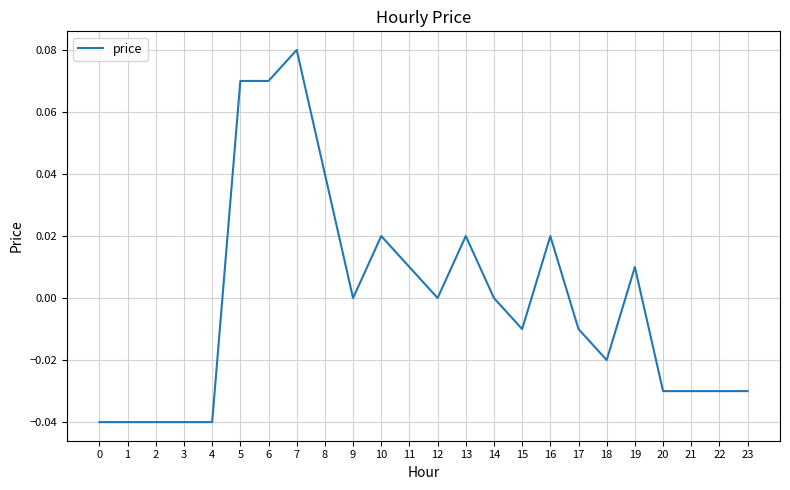

How many distinct data groups are displayed?

1